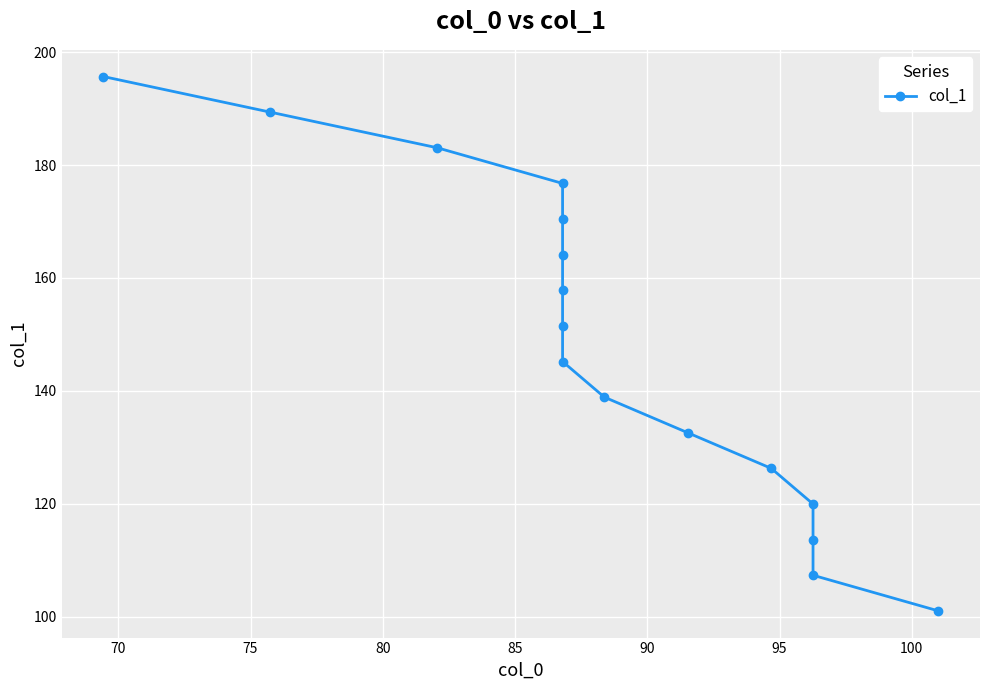

How many data points are less than 151?

8